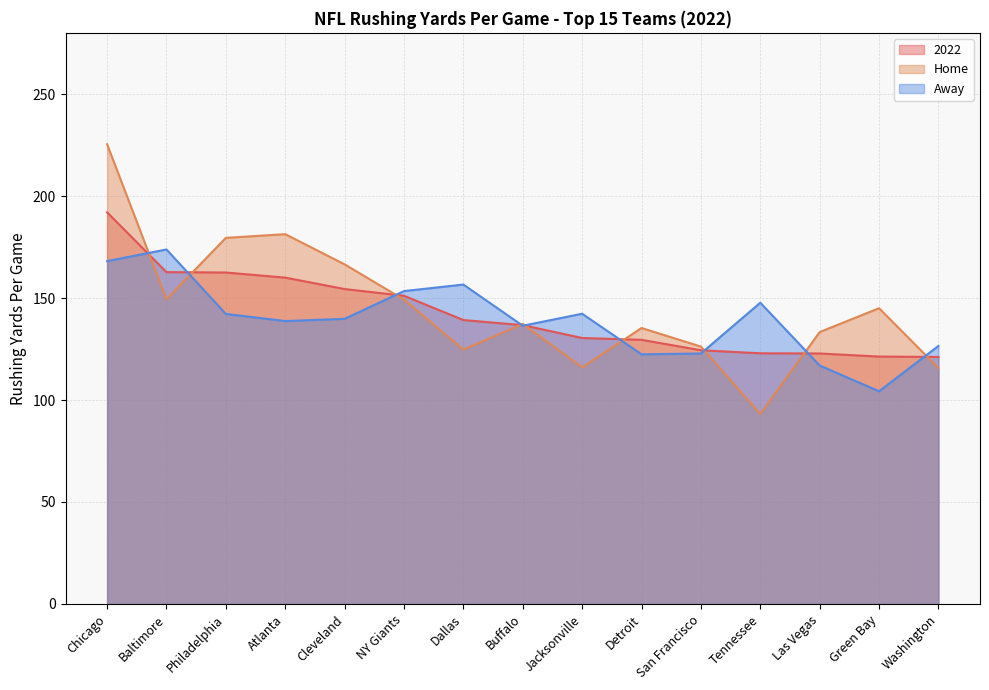

Which category has the highest value in the Away series?

Baltimore